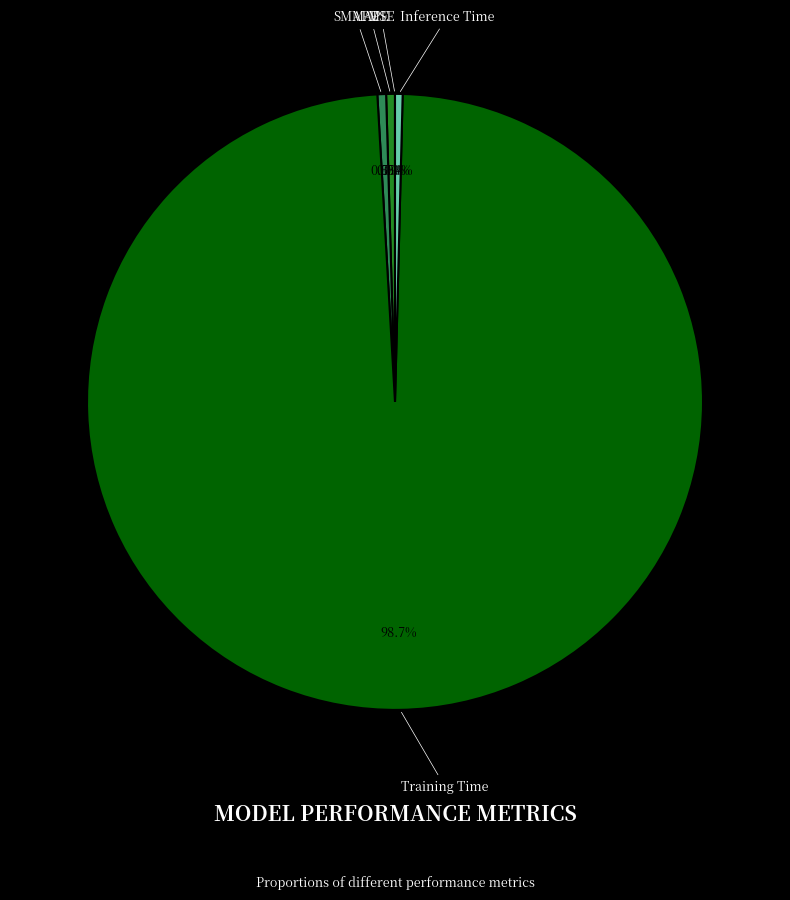

Is the sum of Inference Time and Training Time greater than half?

Yes